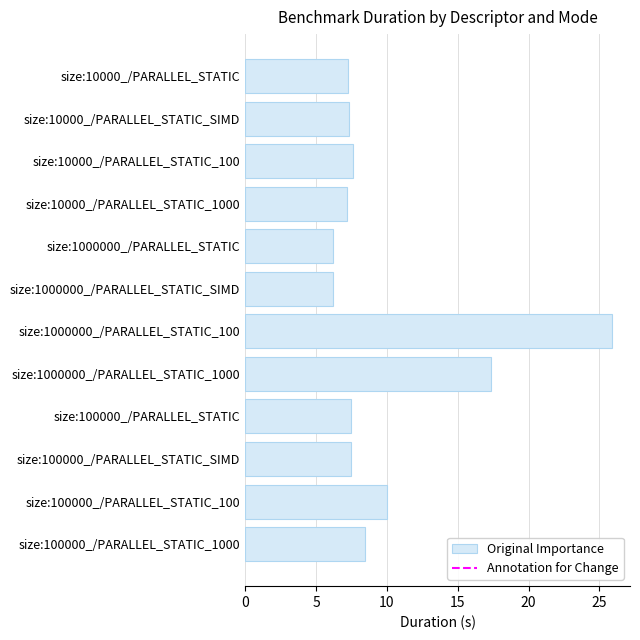

What is the value of the 3rd bar from the top?

7.6